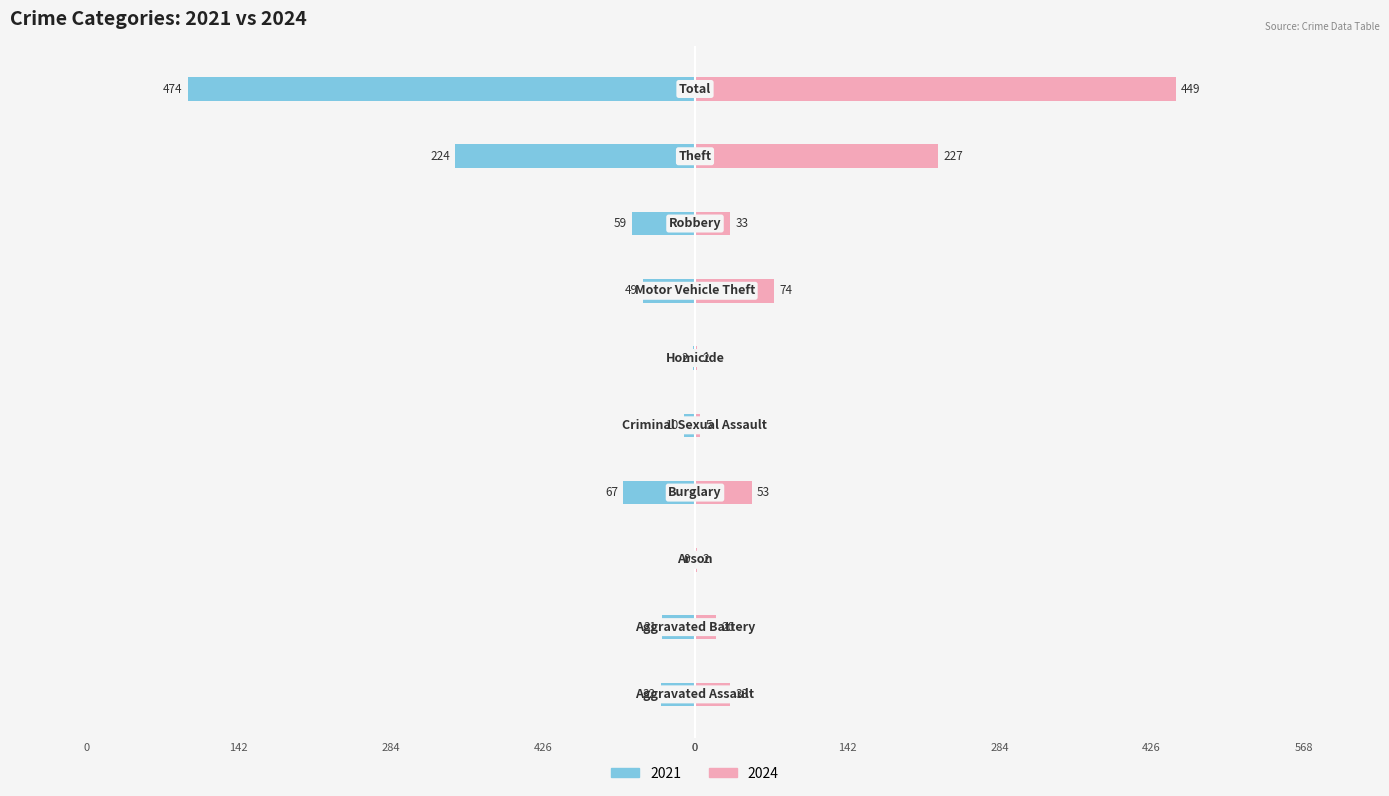

The value of 2021 at Total is -474. True or false?

True